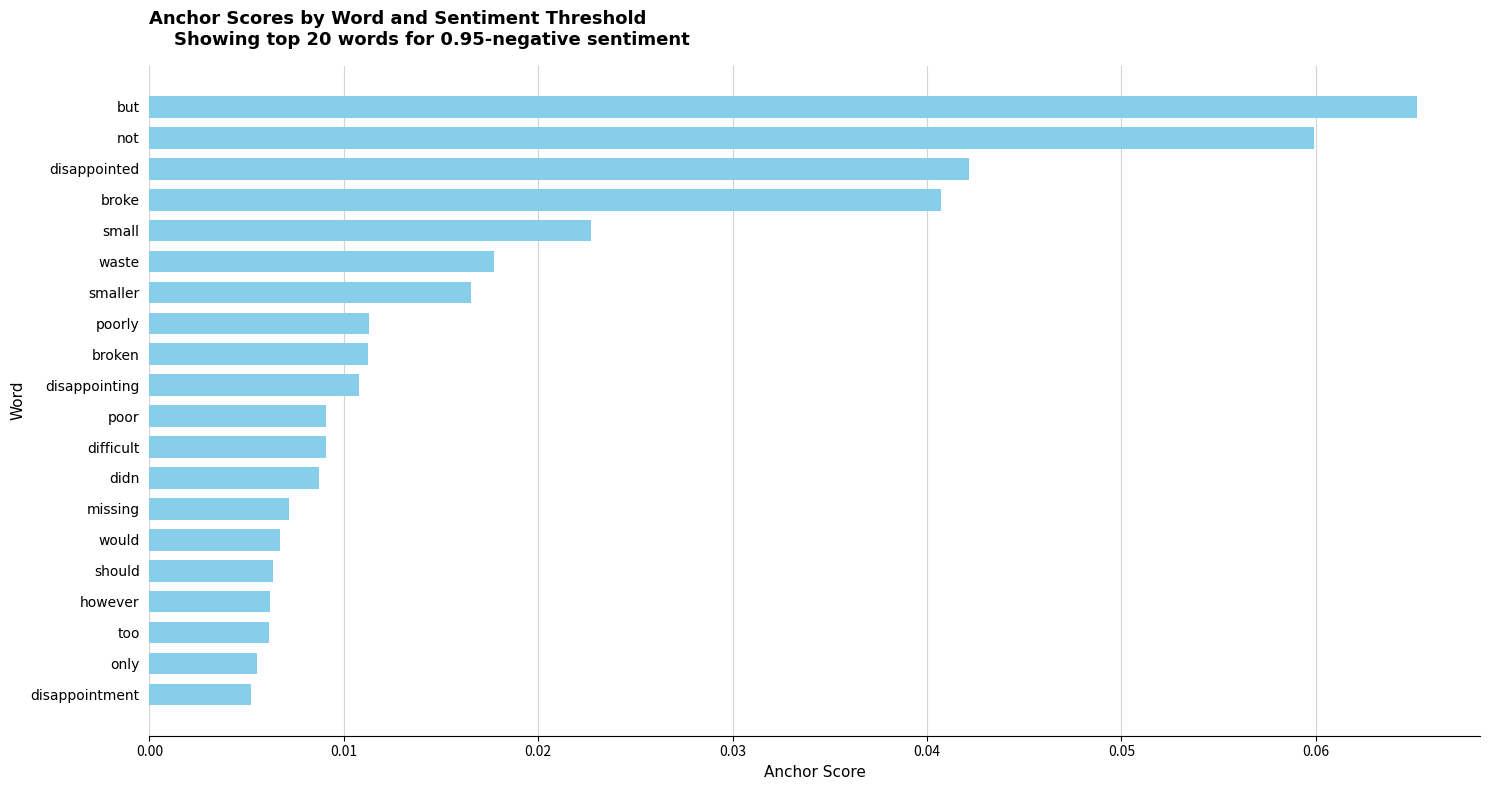

What is the label of the 4th bar from the top?

broke